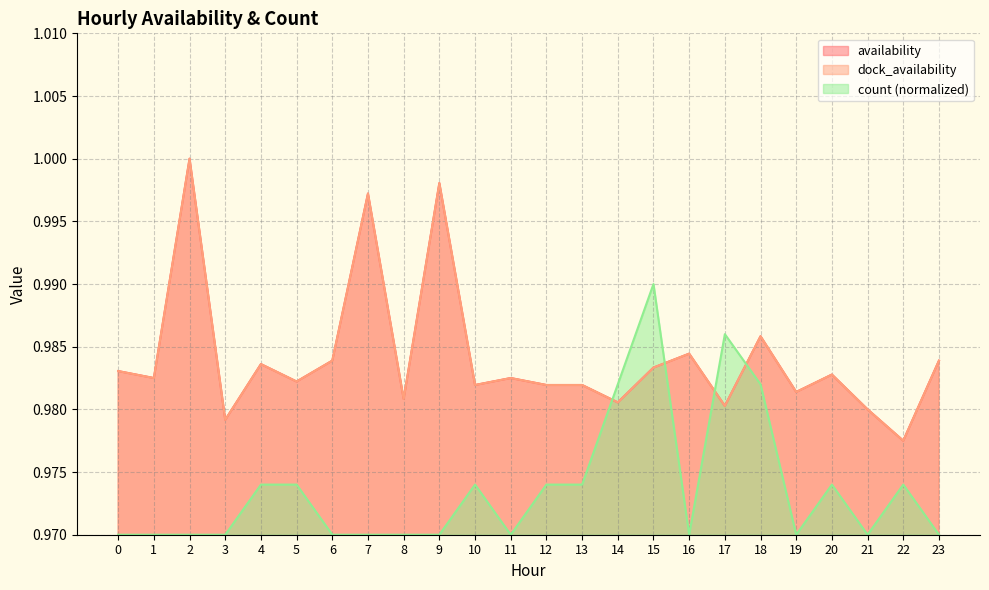

What is the value of the dock_availability point at the 19th from the left?

1.0